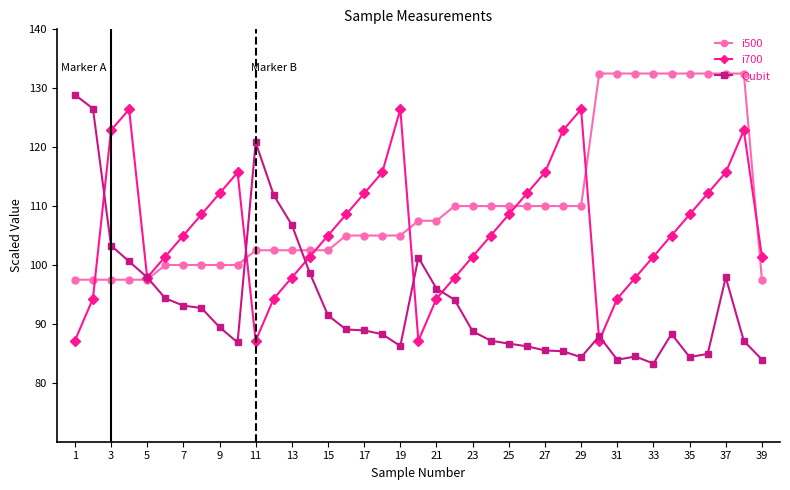

True or false: i500 and i700 intersect in this chart.

True